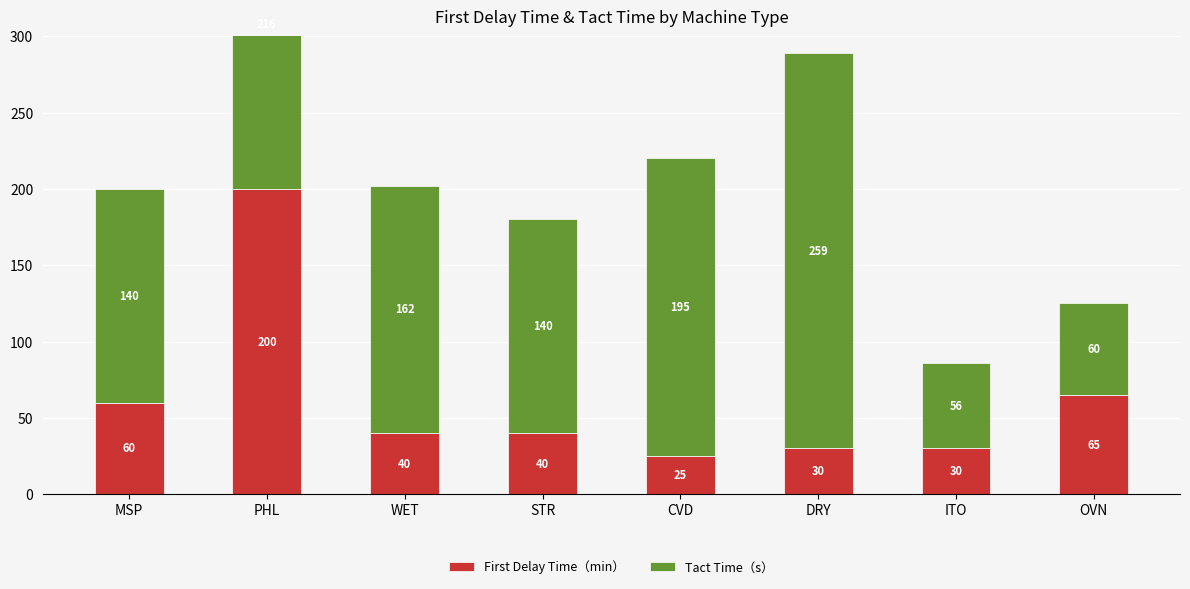

Rank the categories by First Delay Time（min） value from highest to lowest.

PHL, OVN, MSP, WET, STR, DRY, ITO, CVD